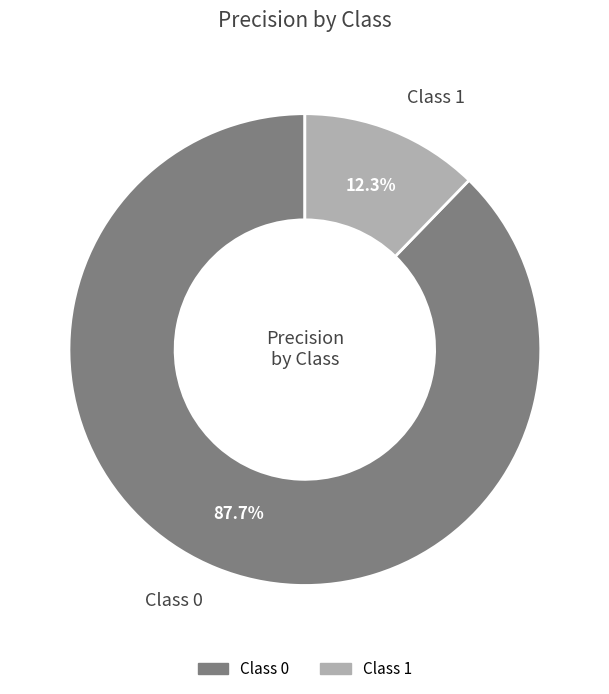

Does Class 0 represent more than half of the total?

Yes